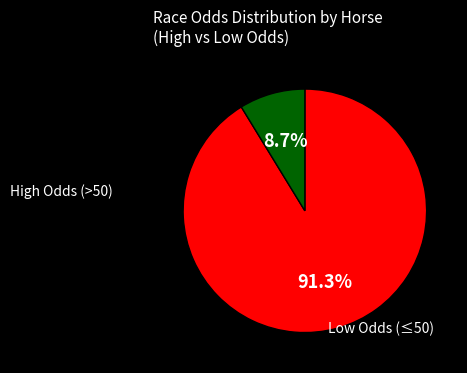

Is there any slice that represents more than half of the pie?

Yes